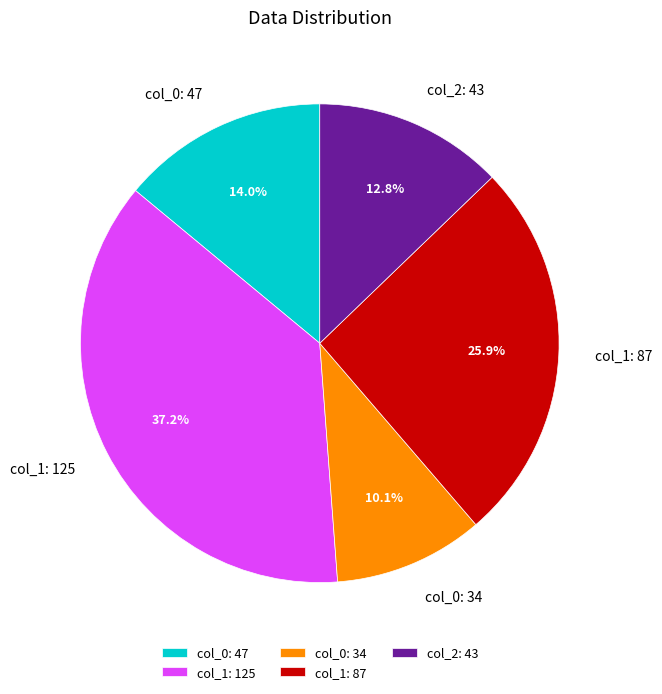

Which category has the biggest portion of the pie?

col_1: 125